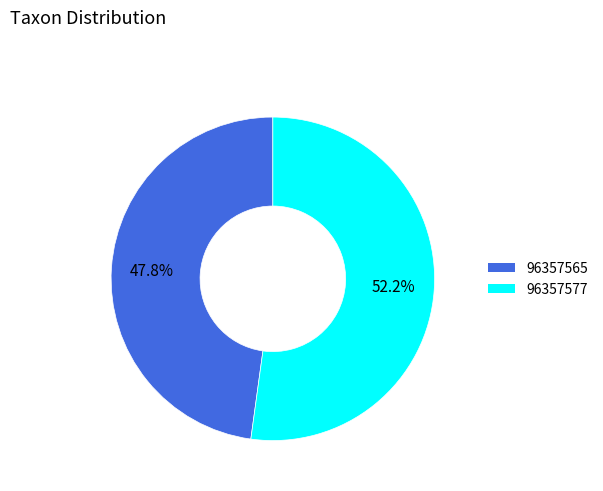

Is it true that 96357577 is 52% of the pie?

True